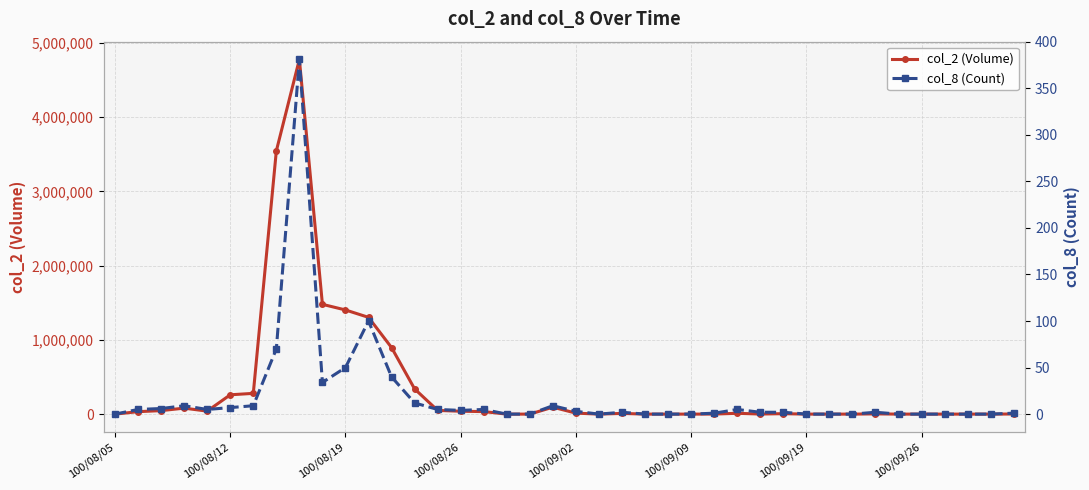

True or false: col_8 (Count) has a value of 100 at 11.

True